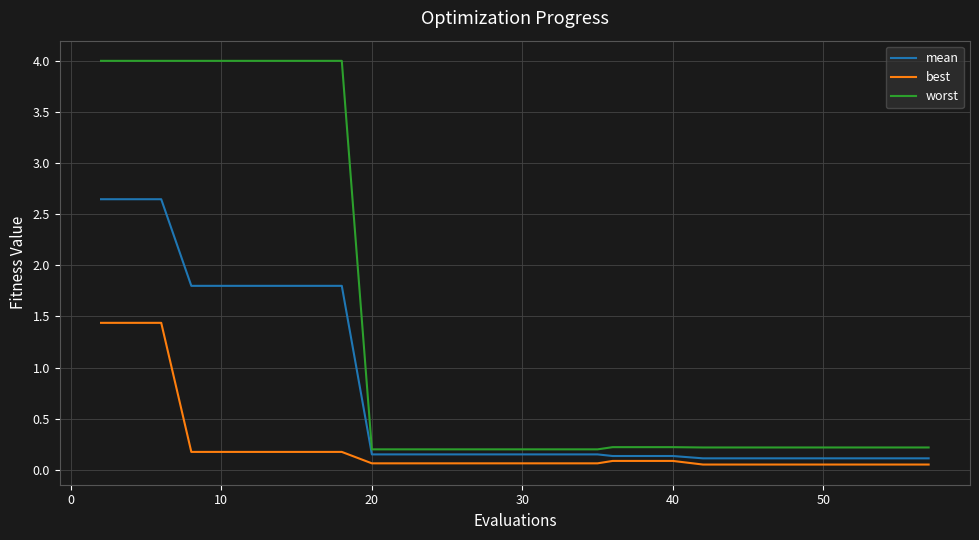

What is the difference between the maximum and minimum values in the worst series?

3.8